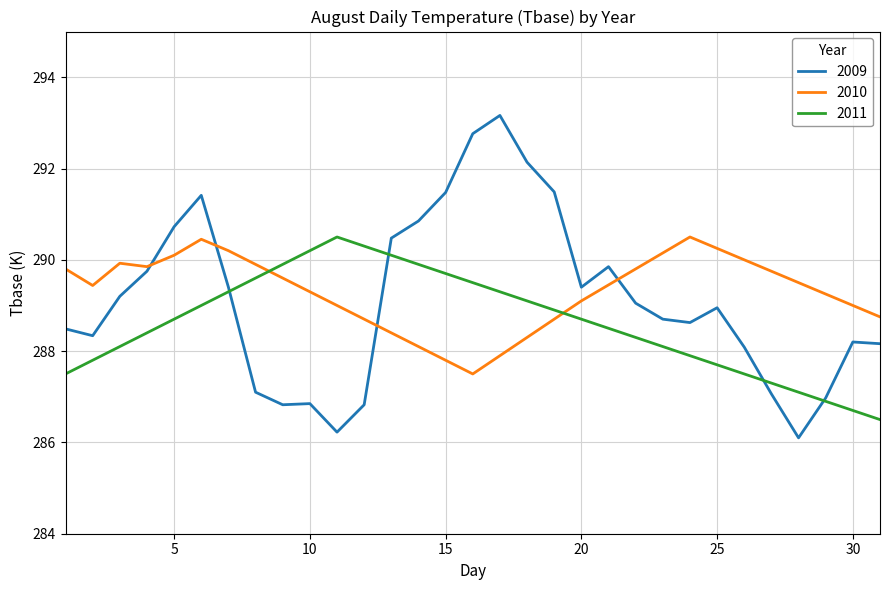

What is the maximum value shown in the chart?

293.2